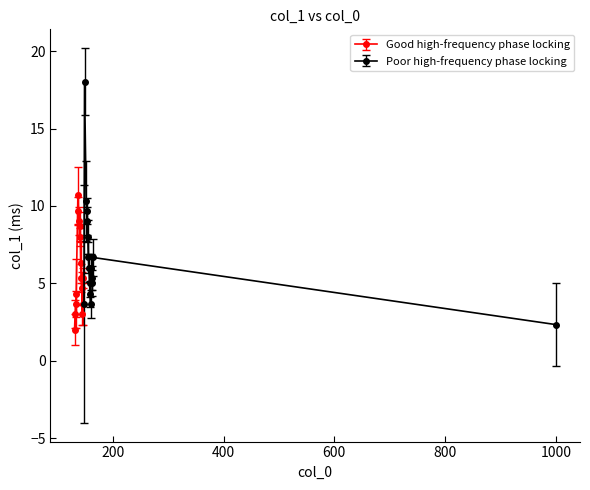

What is the greatest value displayed?

18.0